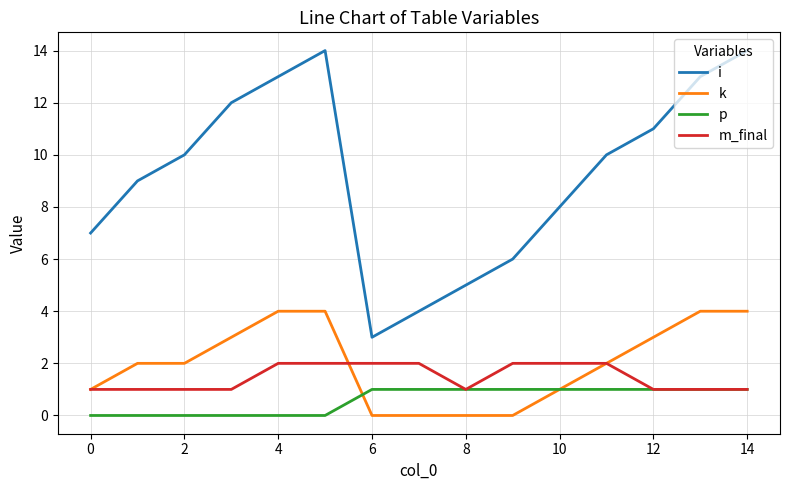

What is the difference between the second highest and minimum values in the m_final series?

1